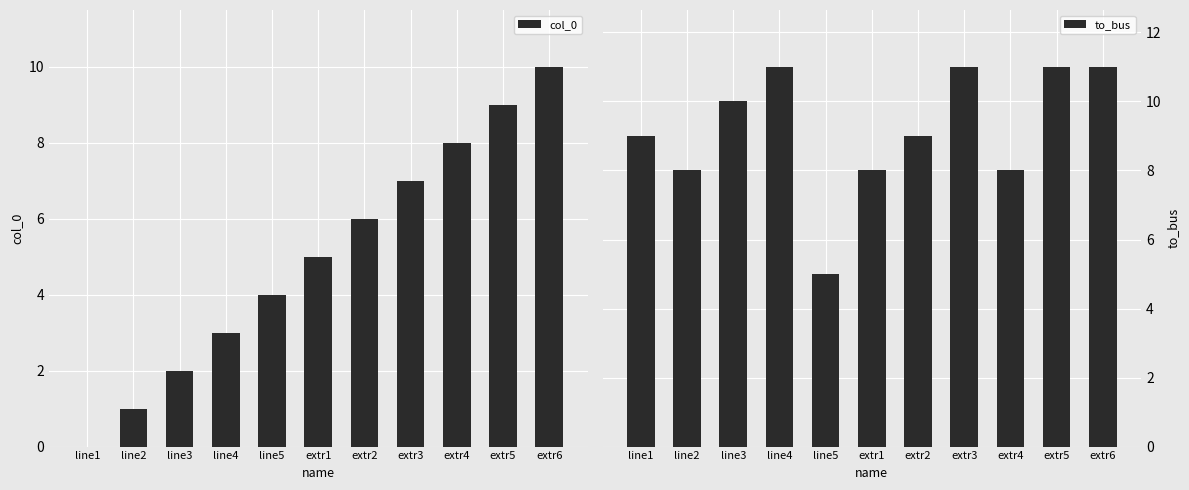

List the series in order of their peak value, highest first.

to_bus, col_0